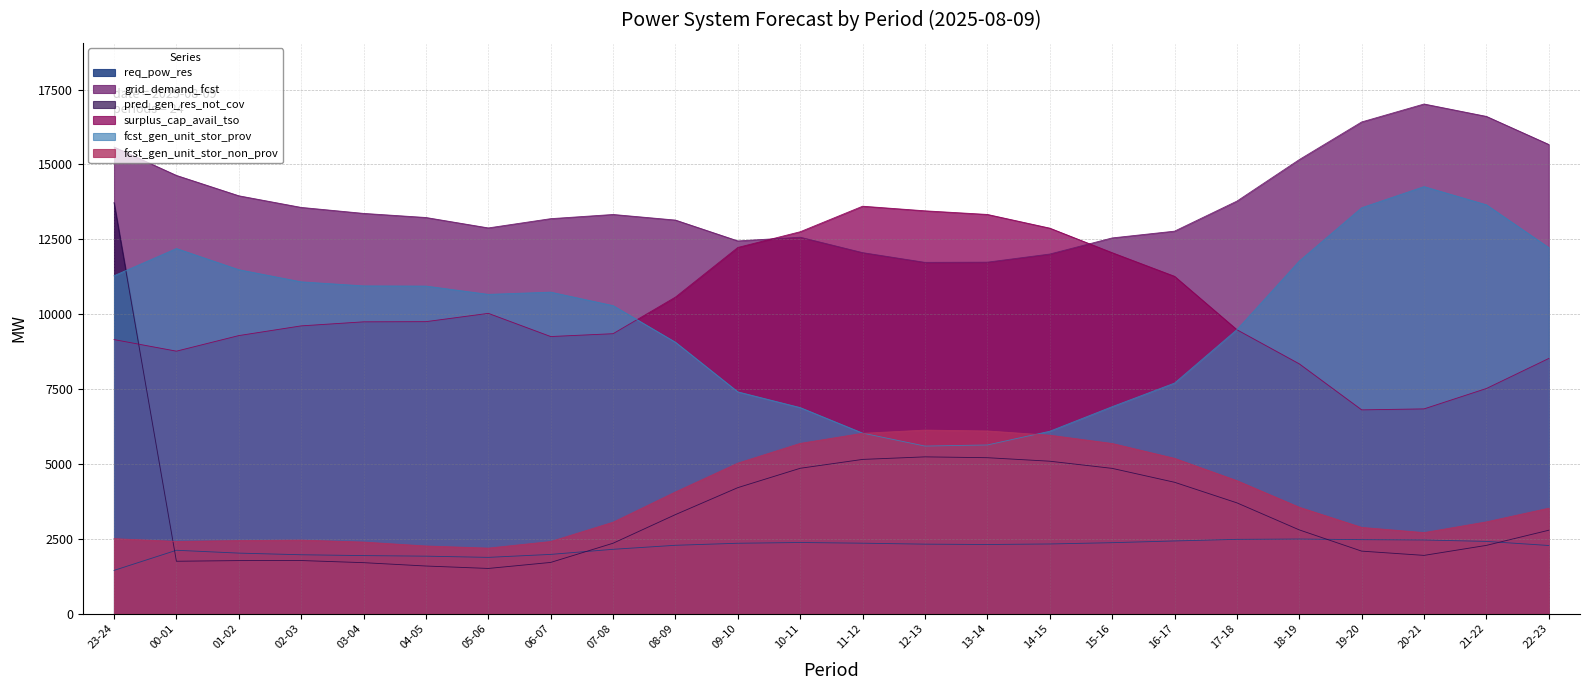

How many intersections are there between pred_gen_res_not_cov and req_pow_res?

4